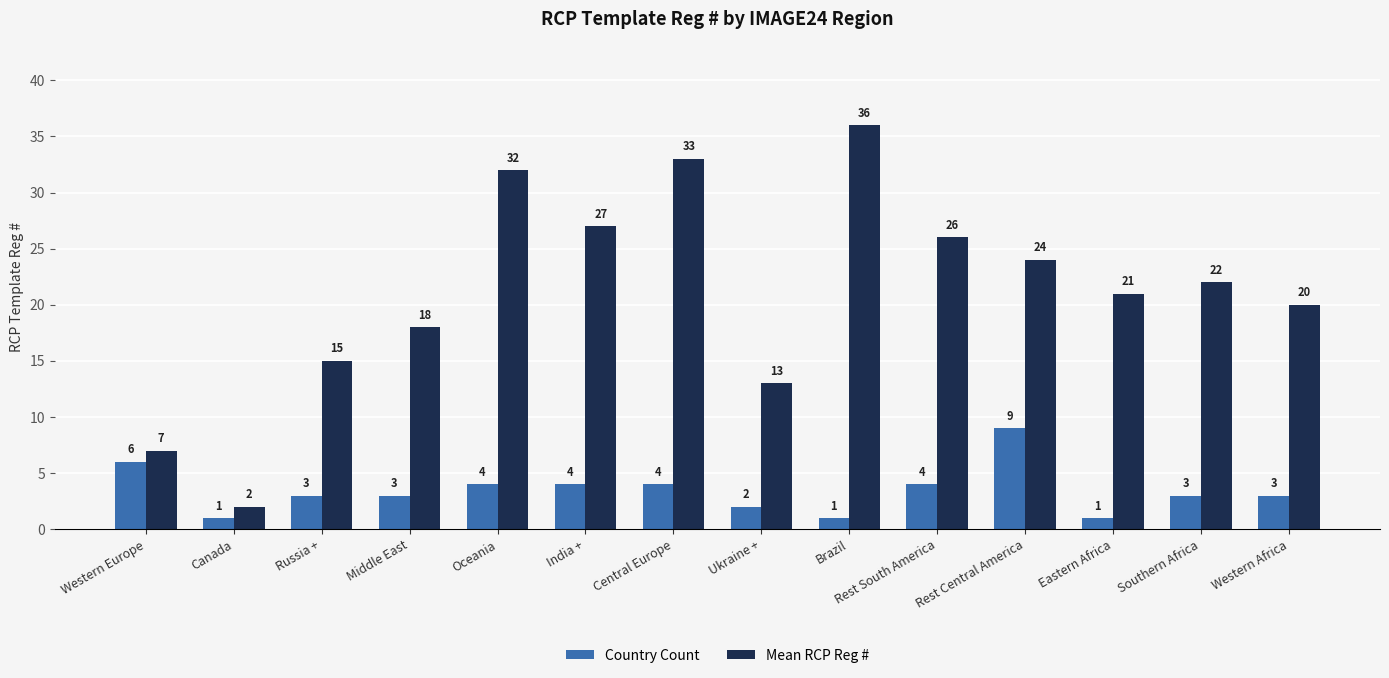

What is the label of the 2nd bar from the left?

Canada